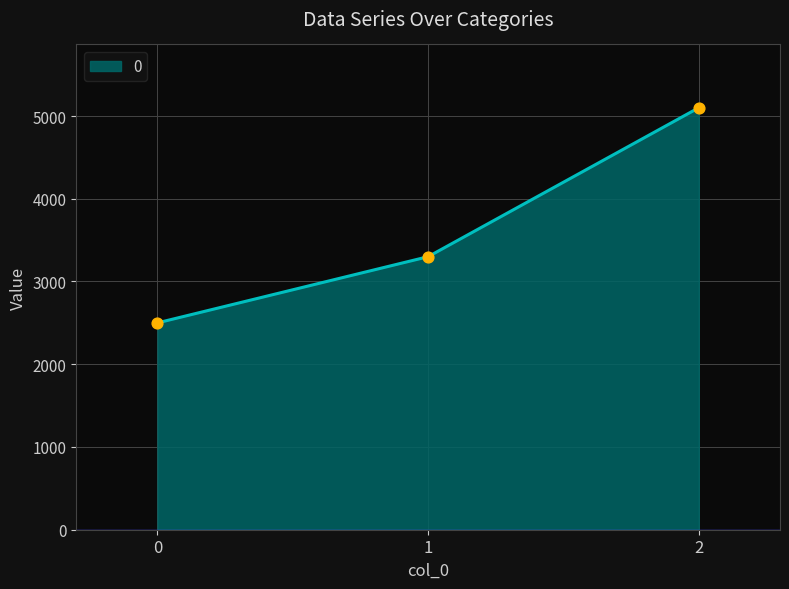

What is the change in value from 0 to 2?

+2600